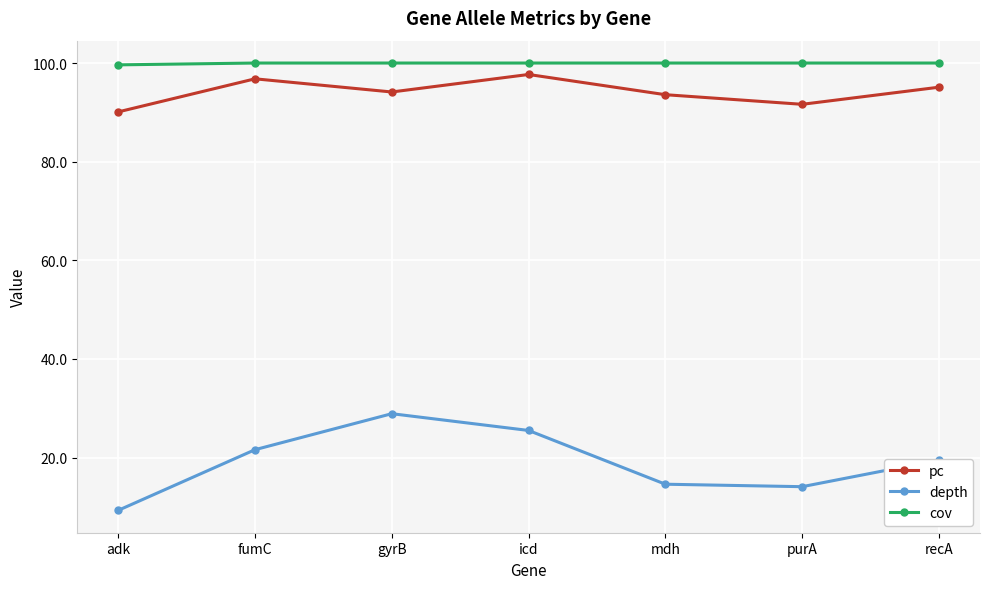

True or false: pc has a value of 33.5 at gyrB.

False